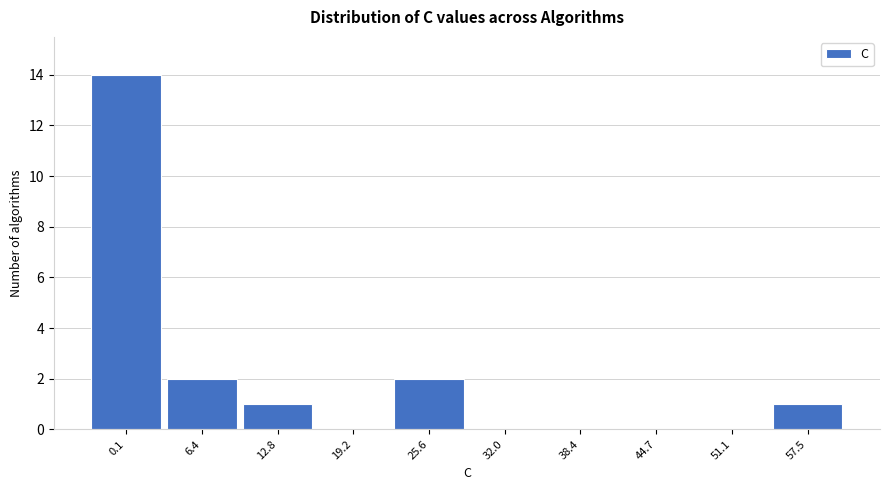

Reading right to left, transcribe all the data shown in this chart.

57.5=1	51.1=0	44.7=0	38.4=0	32.0=0	25.6=2	19.2=0	12.8=1	6.4=2	0.1=14